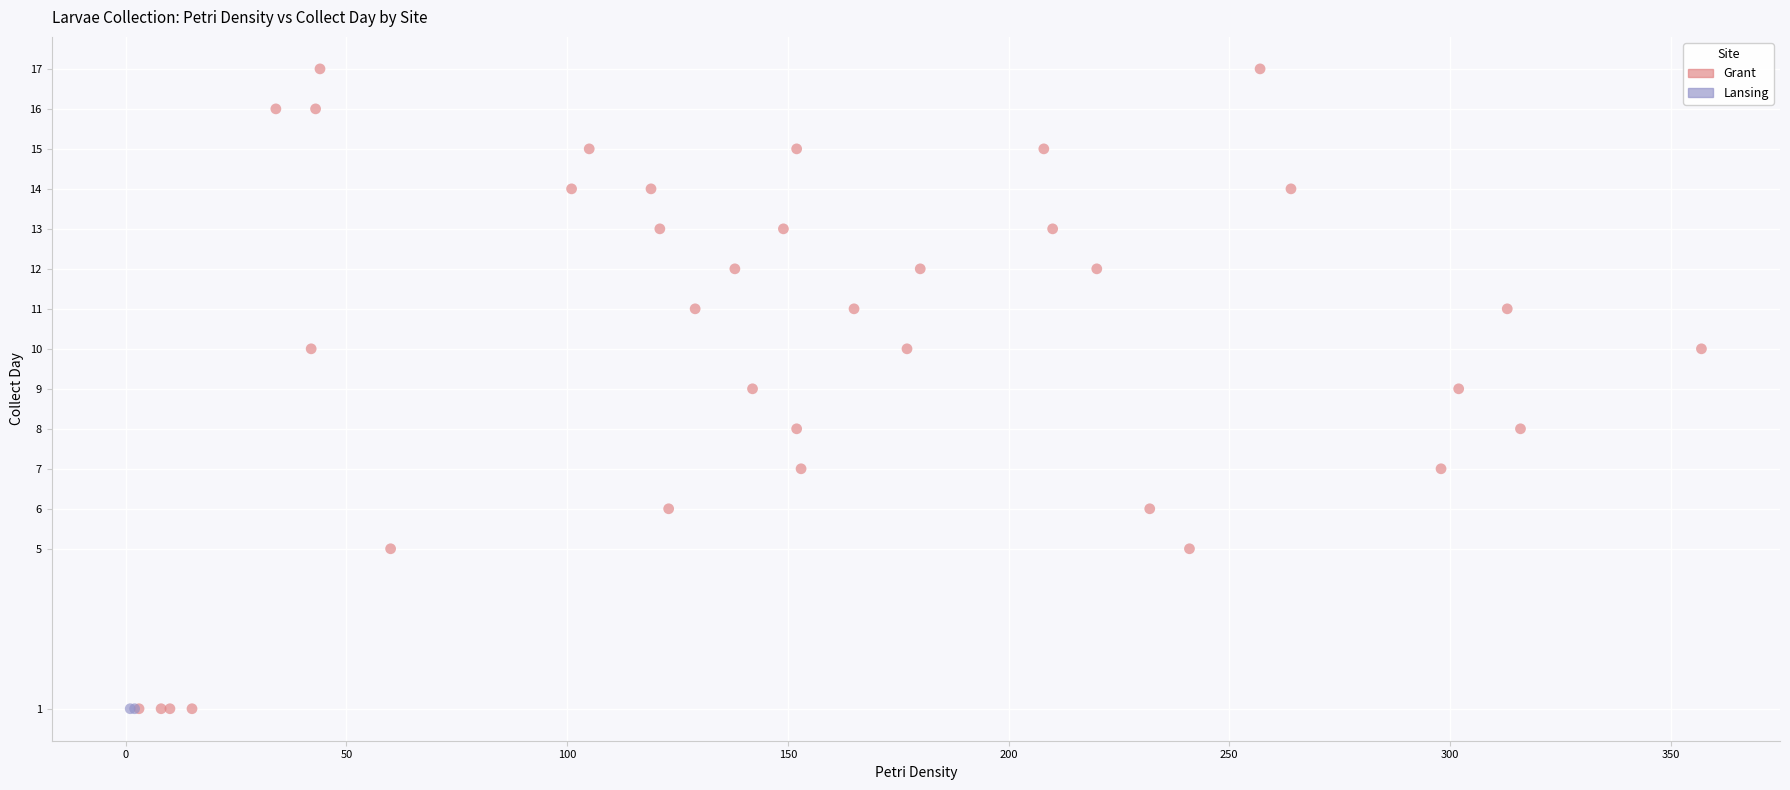

What are all the series names shown in the legend?

Grant, Lansing